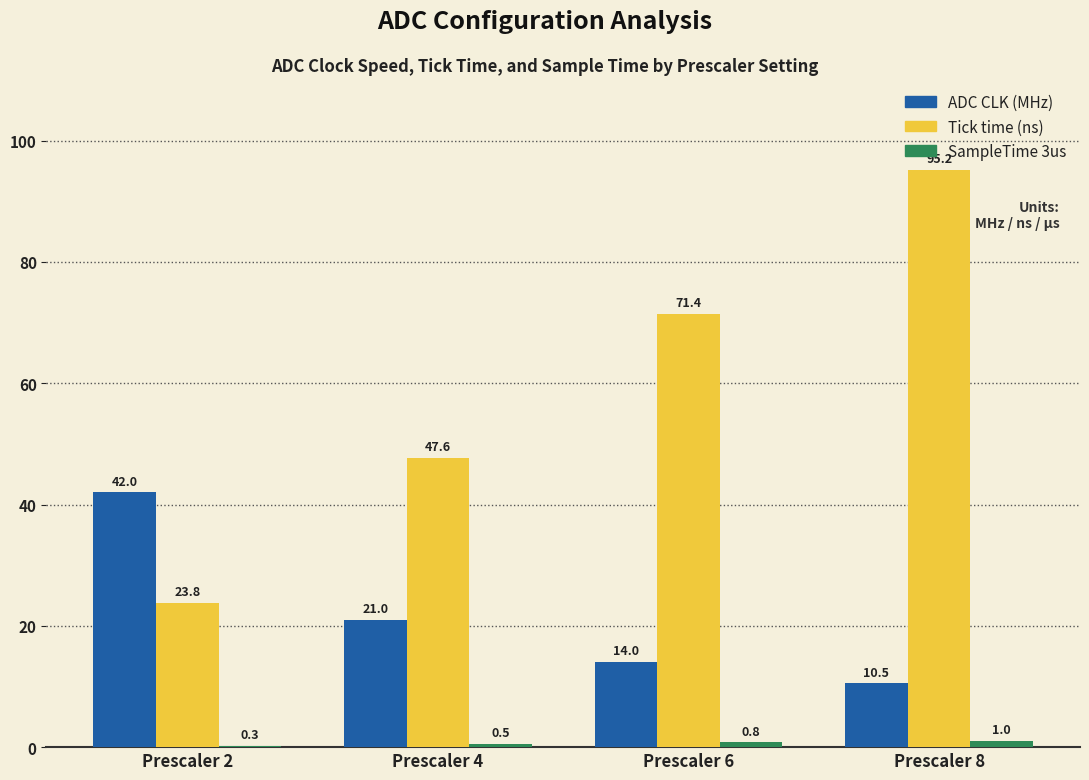

True or false: ADC CLK (MHz) has a value of 18.2 at Prescaler 2.

False